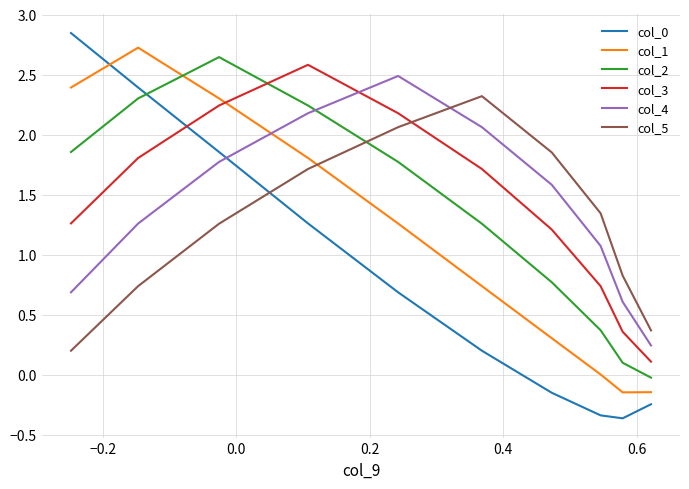

What is the difference between the maximum and minimum values in the col_2 series?

2.7